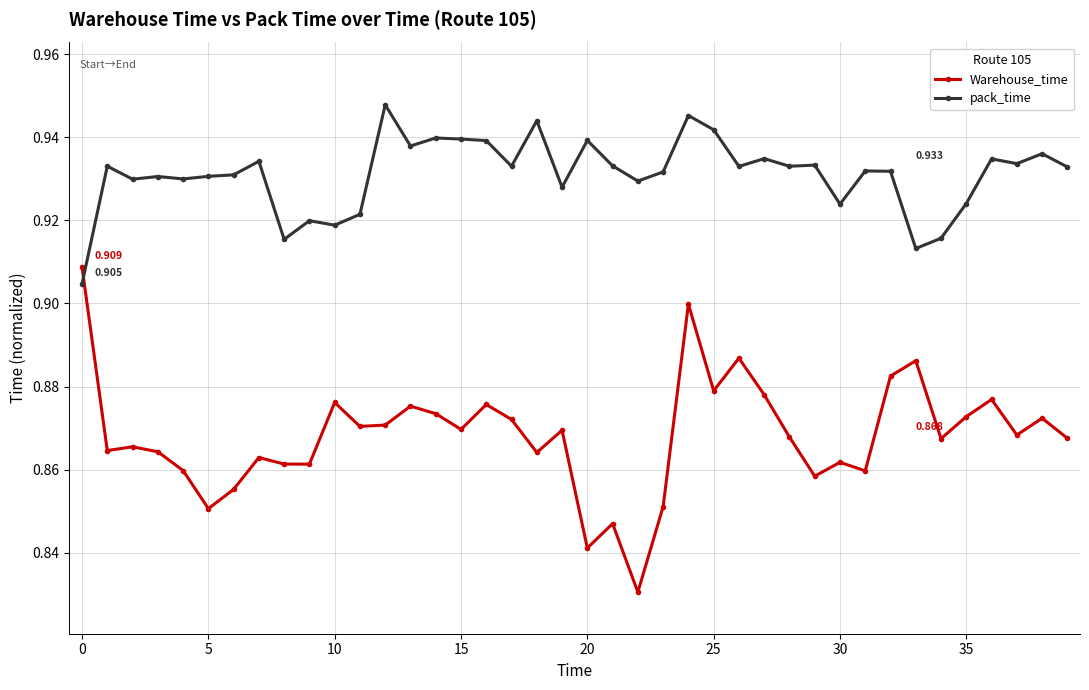

Which series has the largest range (max minus min)?

Warehouse_time